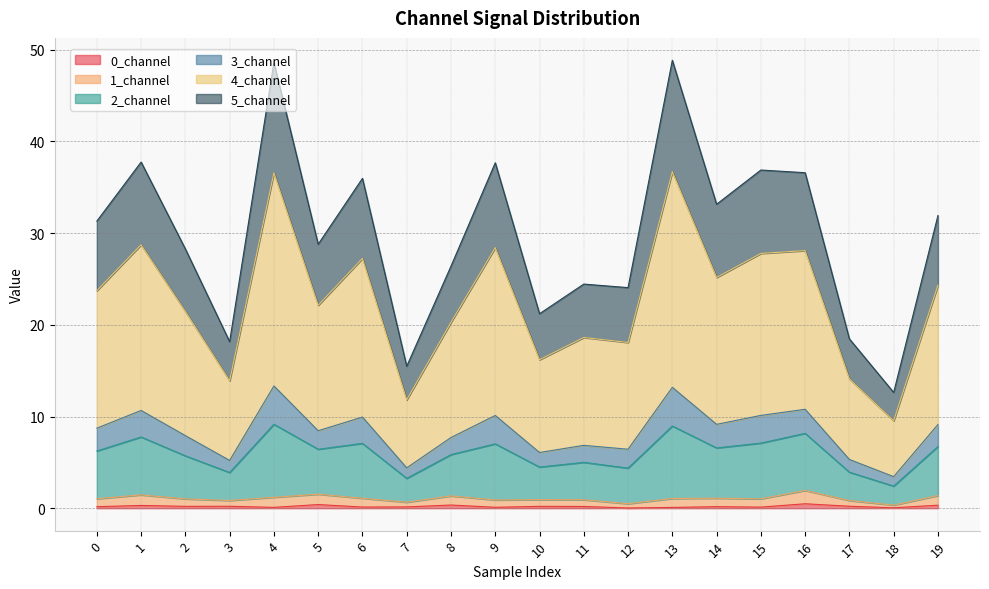

Rank the categories by 4_channel value from lowest to highest.

18, 7, 3, 17, 10, 12, 11, 8, 2, 5, 0, 19, 14, 6, 9, 15, 1, 16, 13, 4